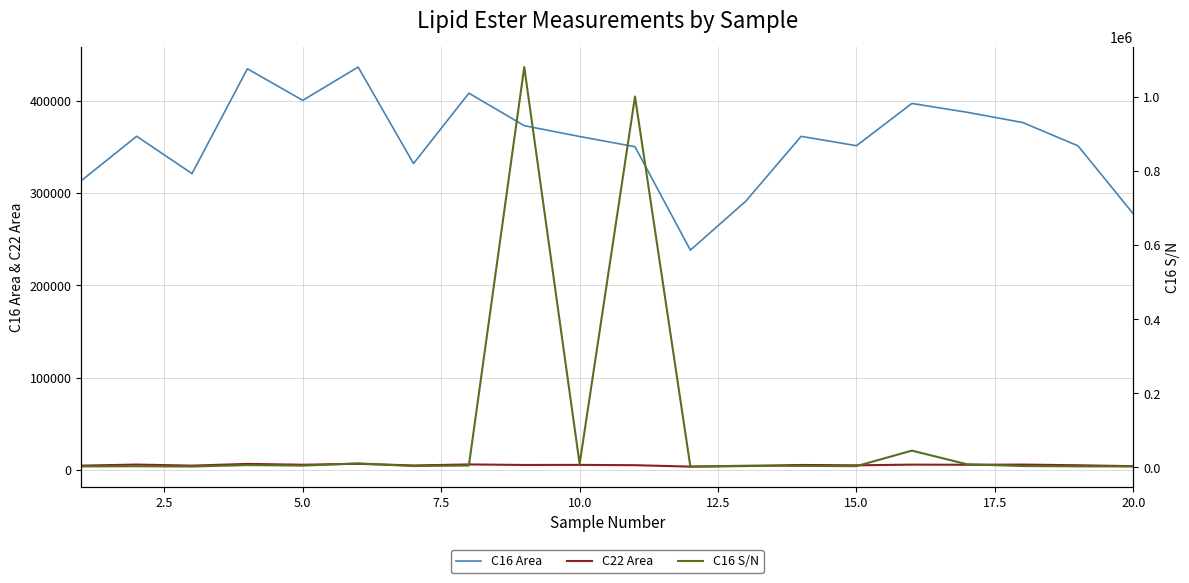

How many data points in C16 S/N are above 4358?

10